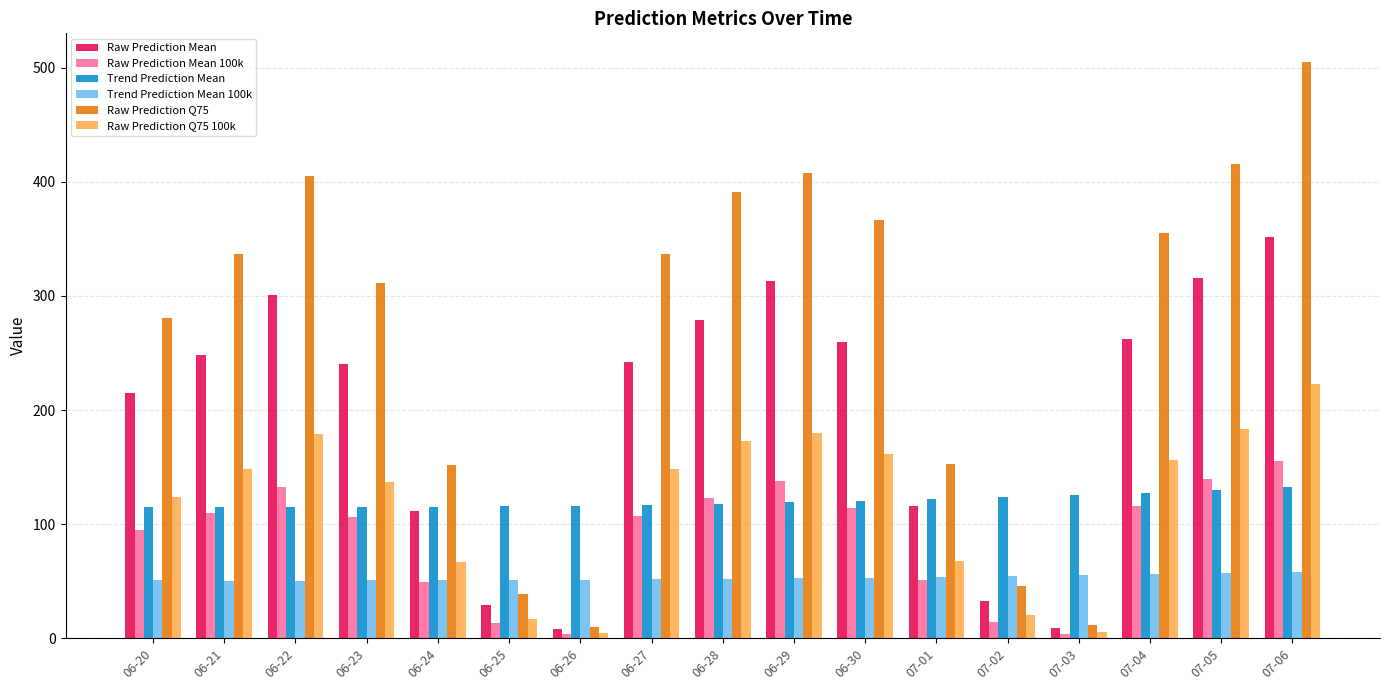

Which series has the widest spread of values?

Raw Prediction Q75